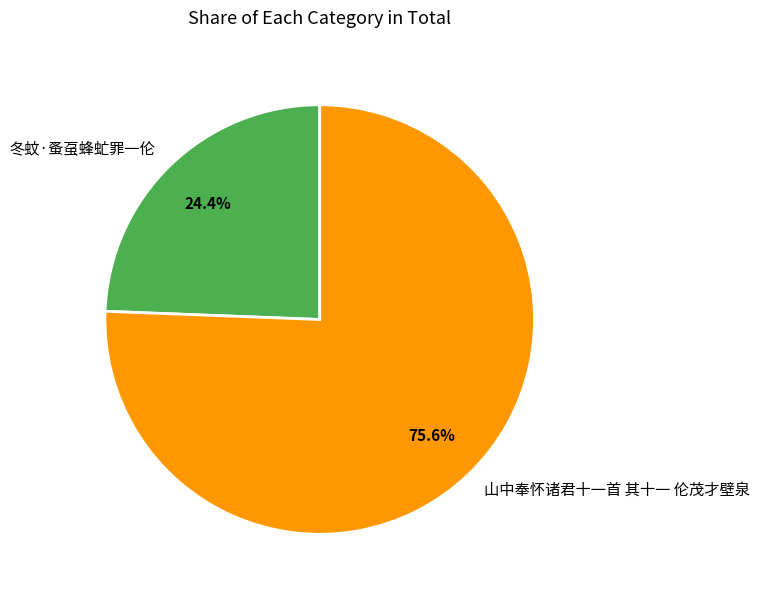

How many segments does this pie chart have?

2